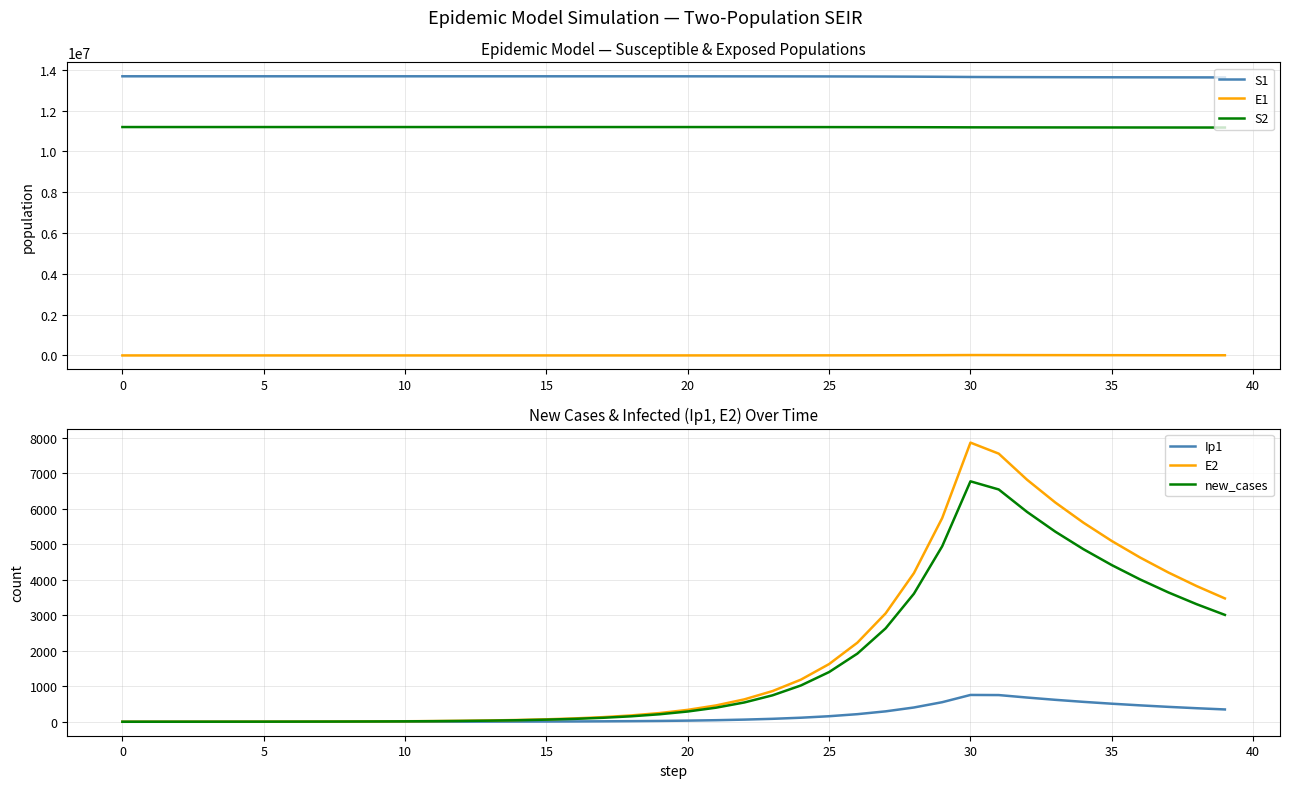

What is the value of the S1 point at the 22nd from the left?

13676516.0